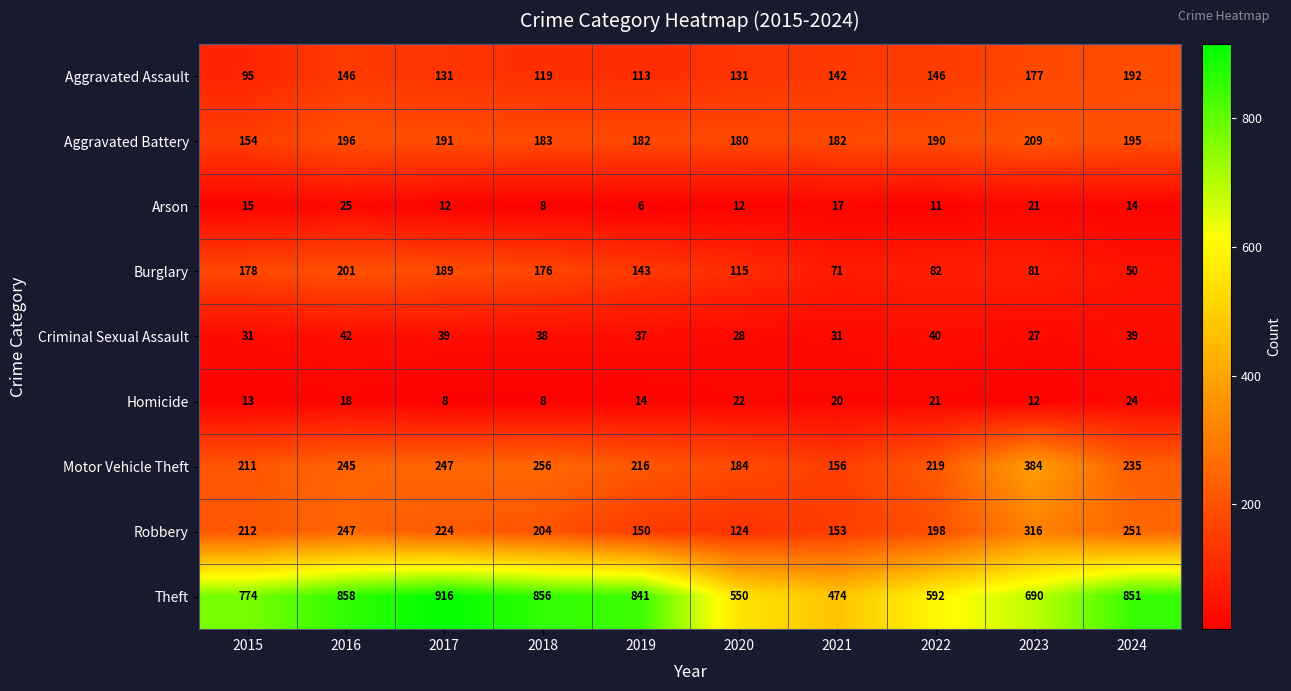

Between 2023 and 2024, which series saw the biggest shift?

Theft